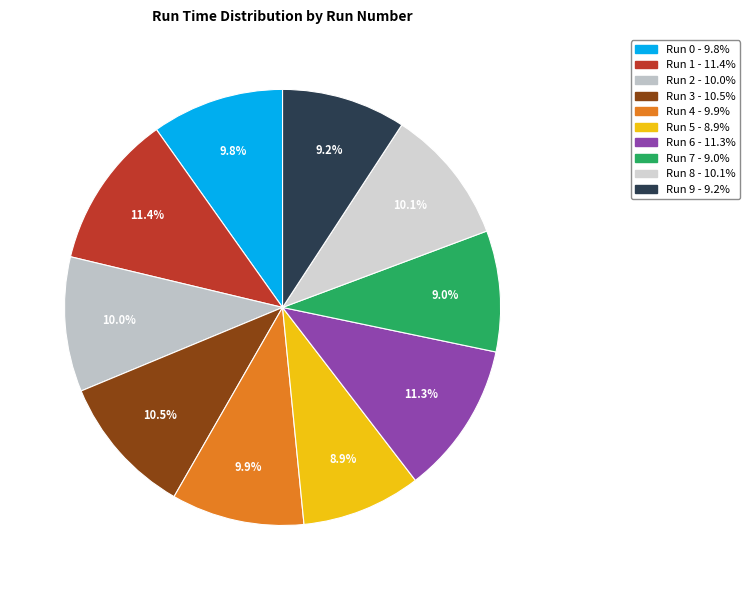

The Run 1 slice represents 11% of the pie. True or false?

True